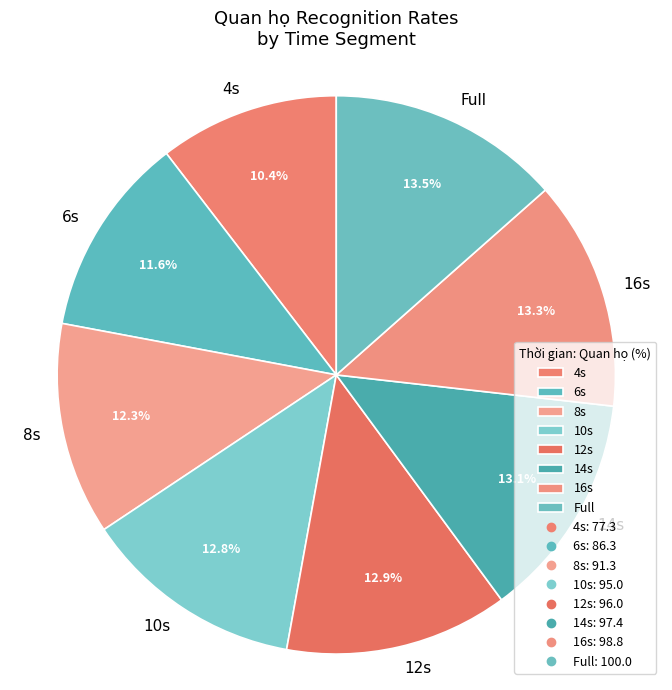

The 10s slice represents 13% of the pie. True or false?

True